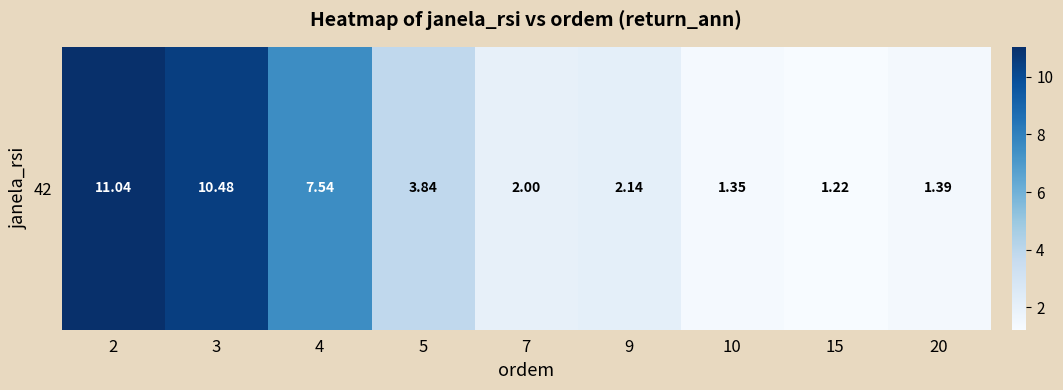

How many values are below 2?

4